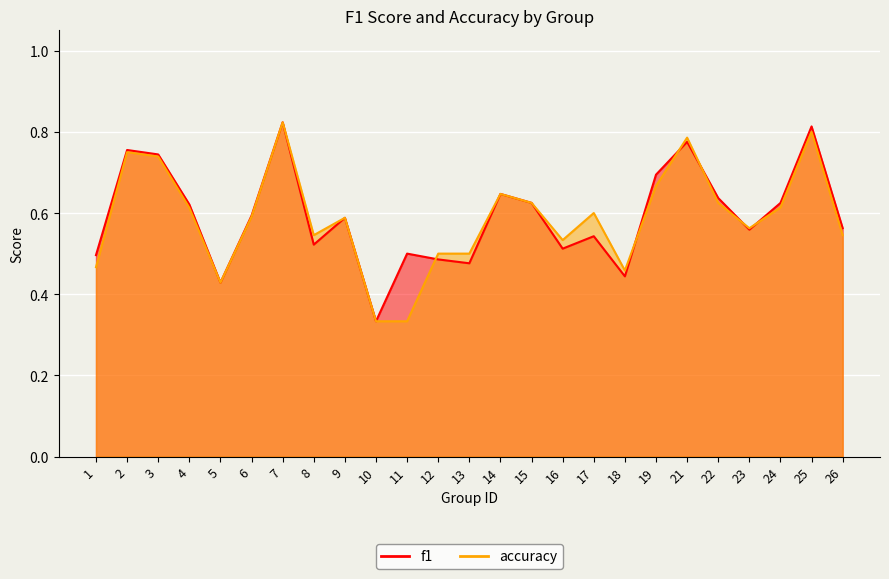

True or false: f1 has more than 1 interior local peaks.

True